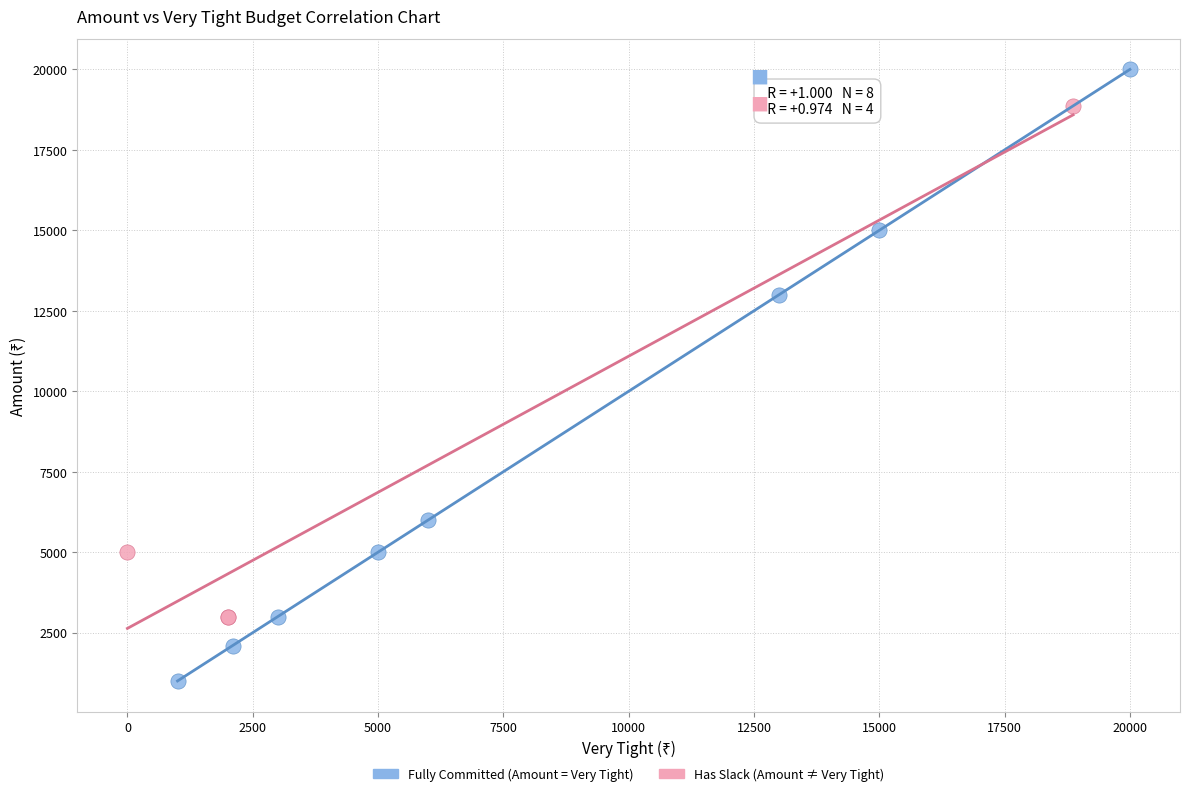

Which series reaches the minimum Y coordinate?

Fully Committed (Amount = Very Tight)